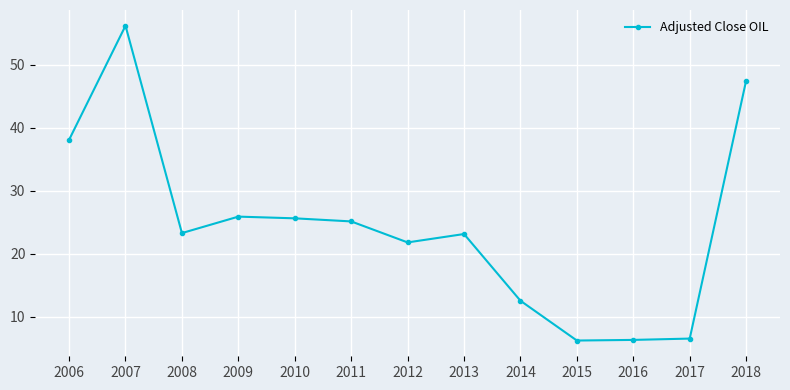

How many series are shown in this chart?

1